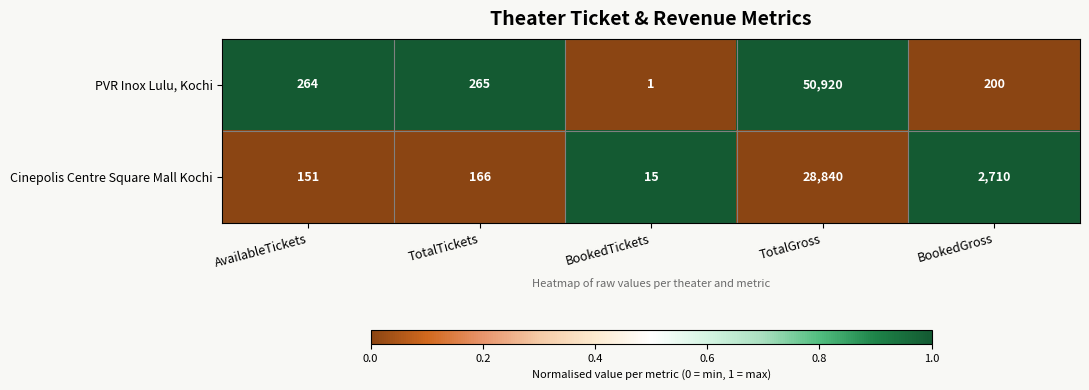

Read the Cinepolis Centre Square Mall Kochi value at TotalGross.

28840